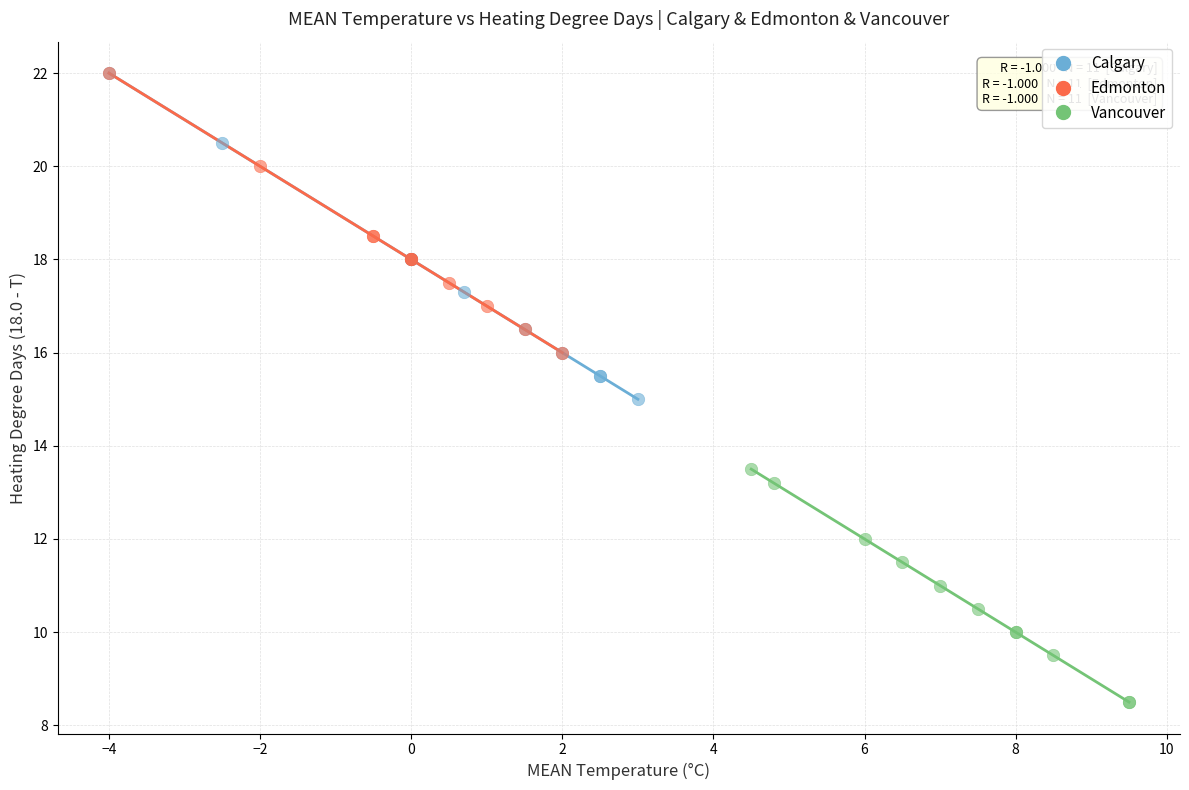

Which series reaches the minimum Y coordinate?

Vancouver